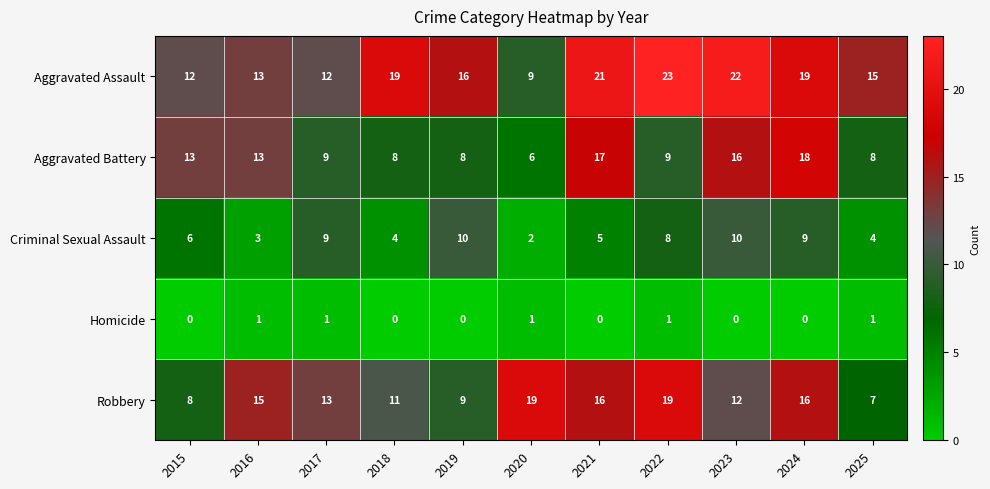

List the series in order of their peak value, lowest first.

Homicide, Criminal Sexual Assault, Aggravated Battery, Robbery, Aggravated Assault